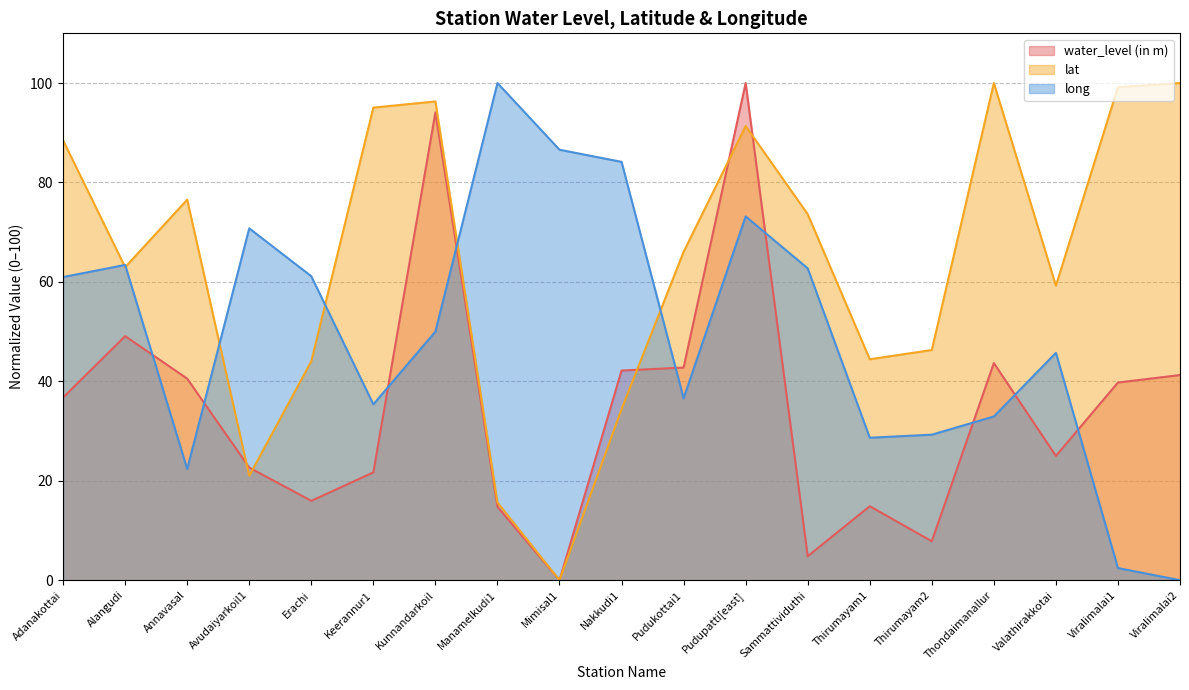

What is the total value across all series at Mimisal1?

86.6